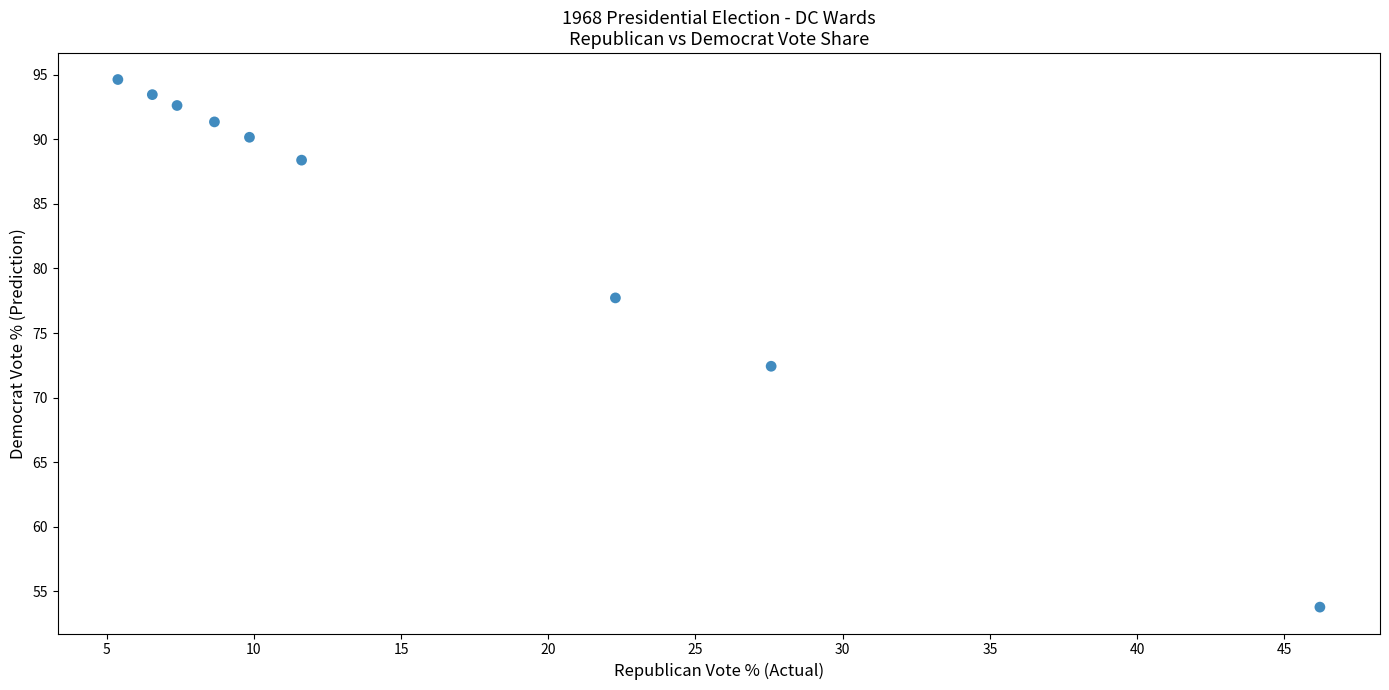

What is the range of Y values (max minus min)?

40.8